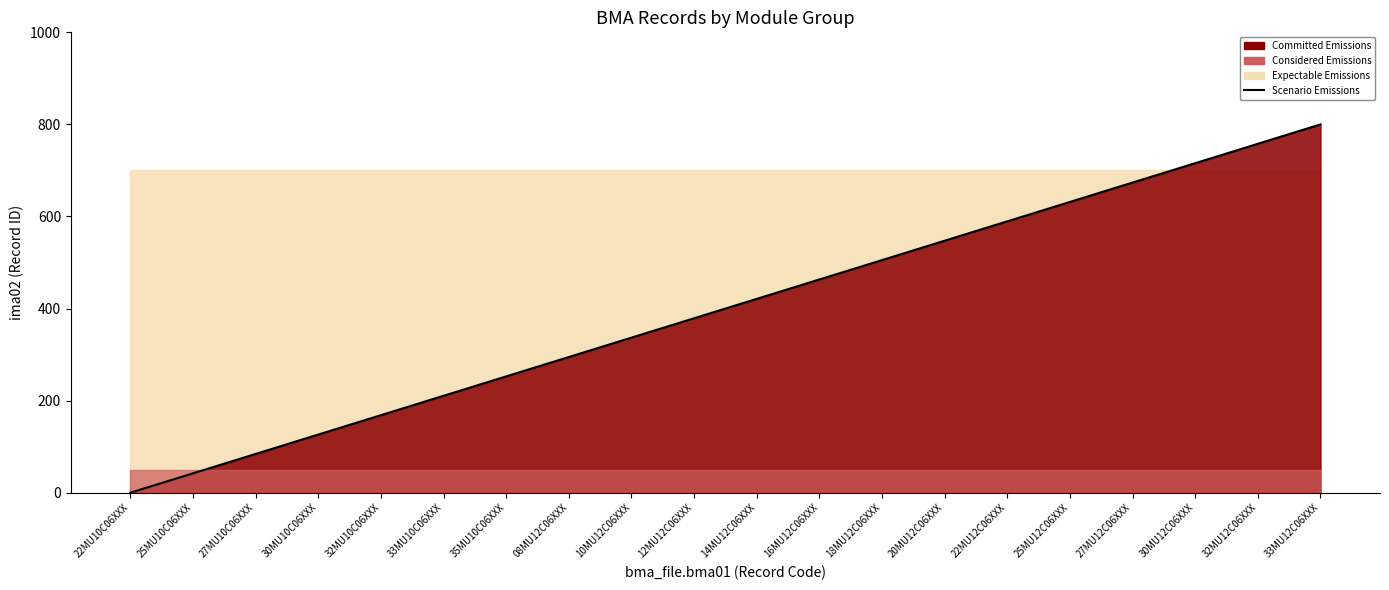

True or false: there are more than 1 points higher than both neighbors.

False